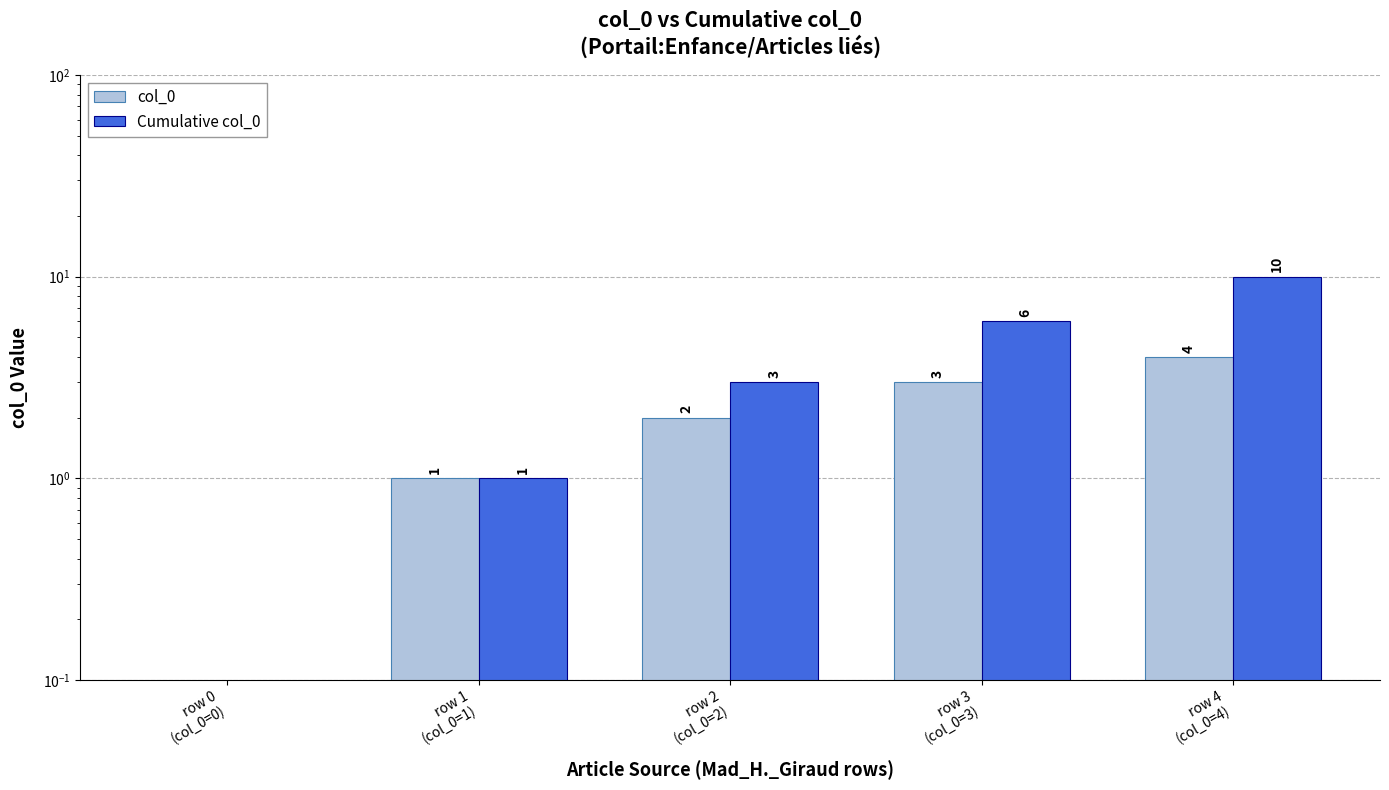

At how many categories does at least one series exceed 4?

2